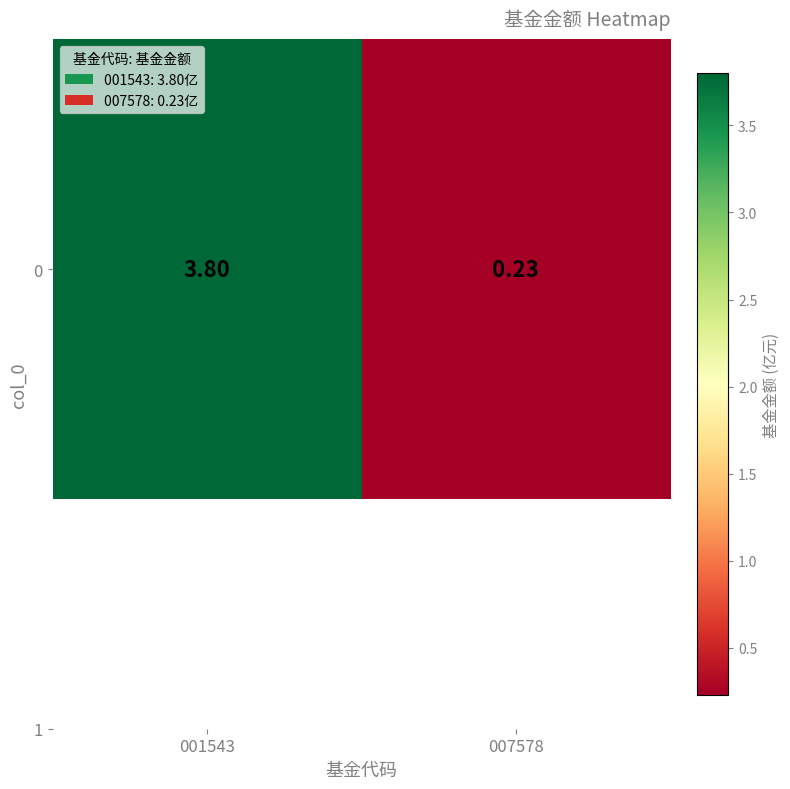

What is the difference between the values at 007578 and 001543?

3.6